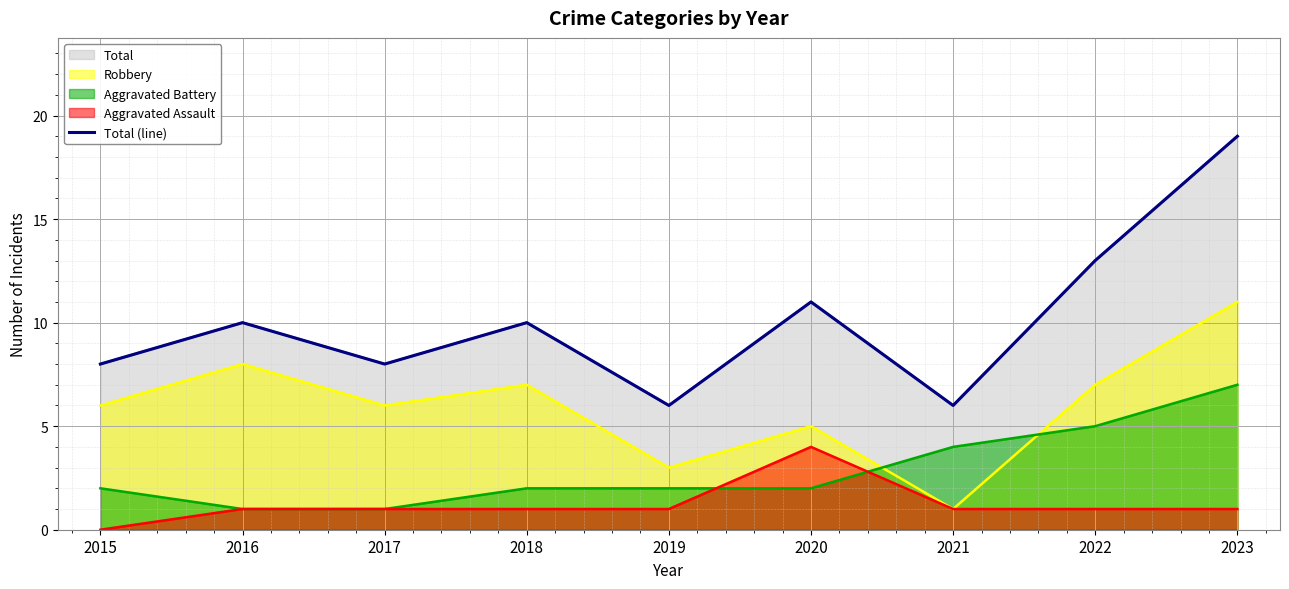

What is the difference between the maximum and minimum values?

13